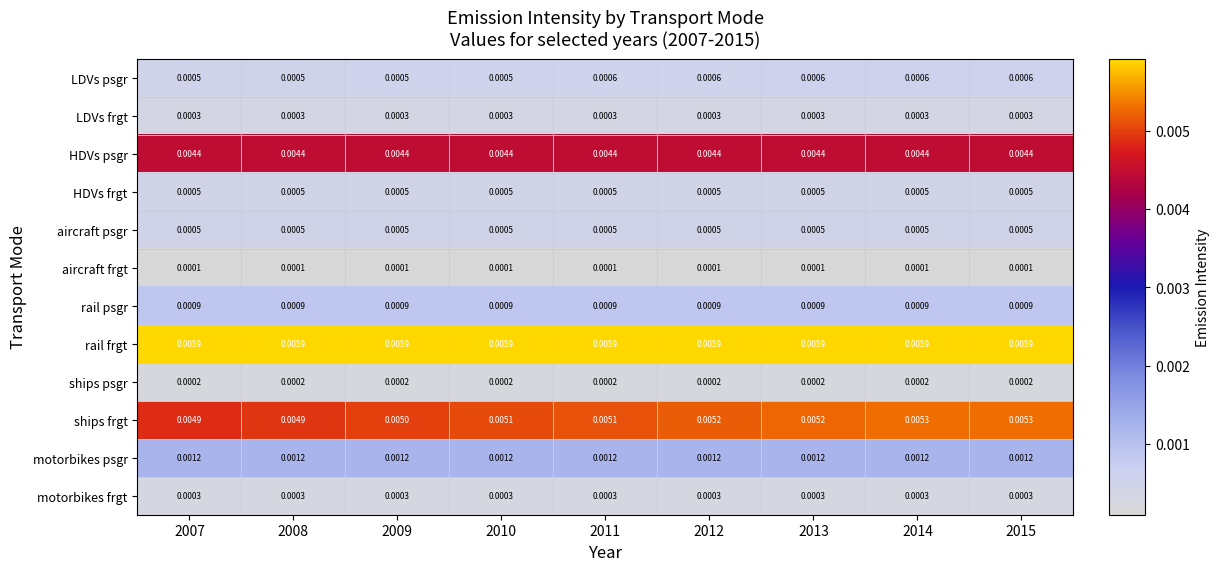

How many series are shown in this chart?

12